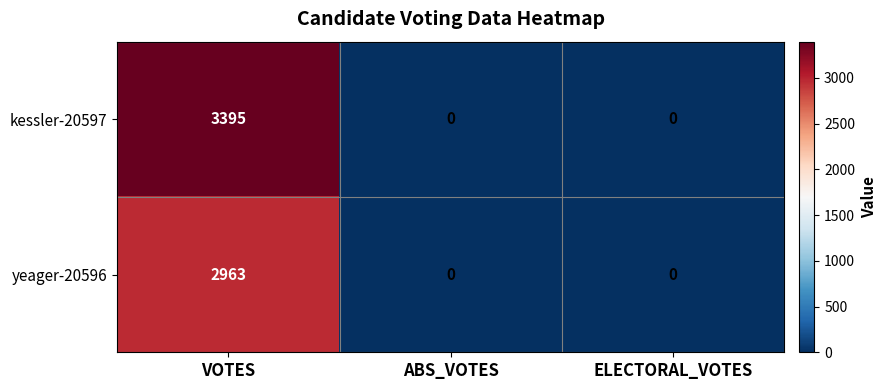

What is the sum of all yeager-20596 values?

2963